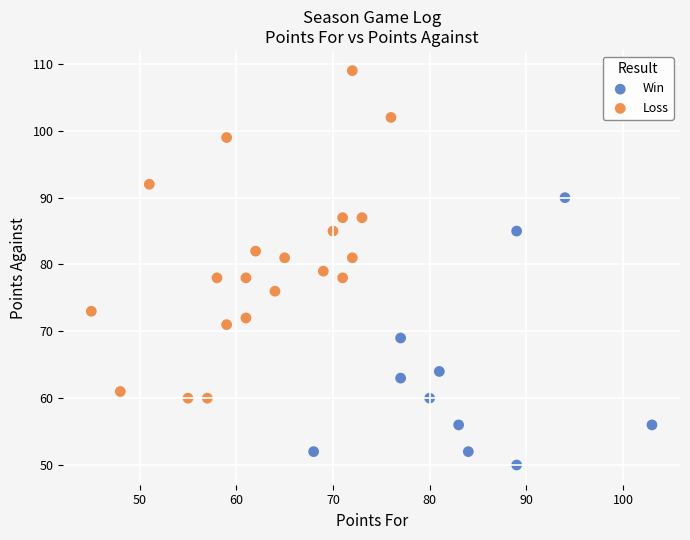

Which series has the widest spread of Y values?

Loss